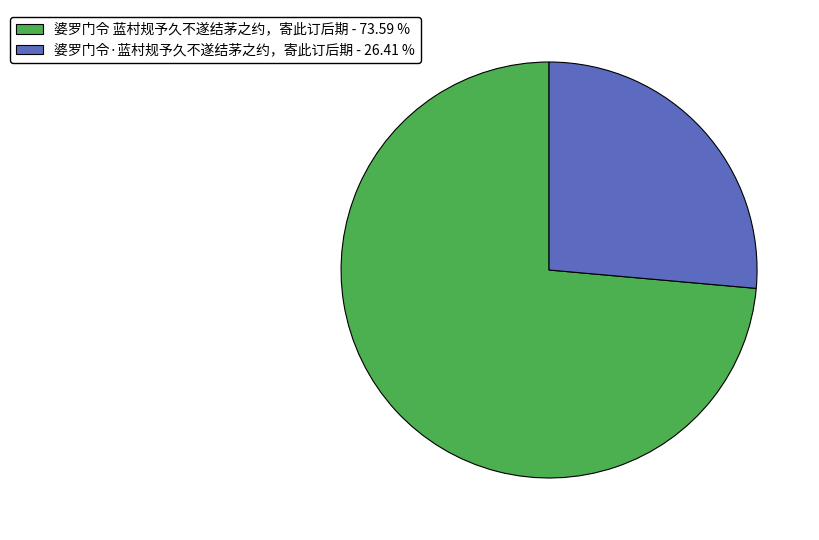

Which has a higher value, 婆罗门令 蓝村规予久不遂结茅之约，寄此订后期 - 73.59 % or 婆罗门令·蓝村规予久不遂结茅之约，寄此订后期 - 26.41 %?

婆罗门令 蓝村规予久不遂结茅之约，寄此订后期 - 73.59 %